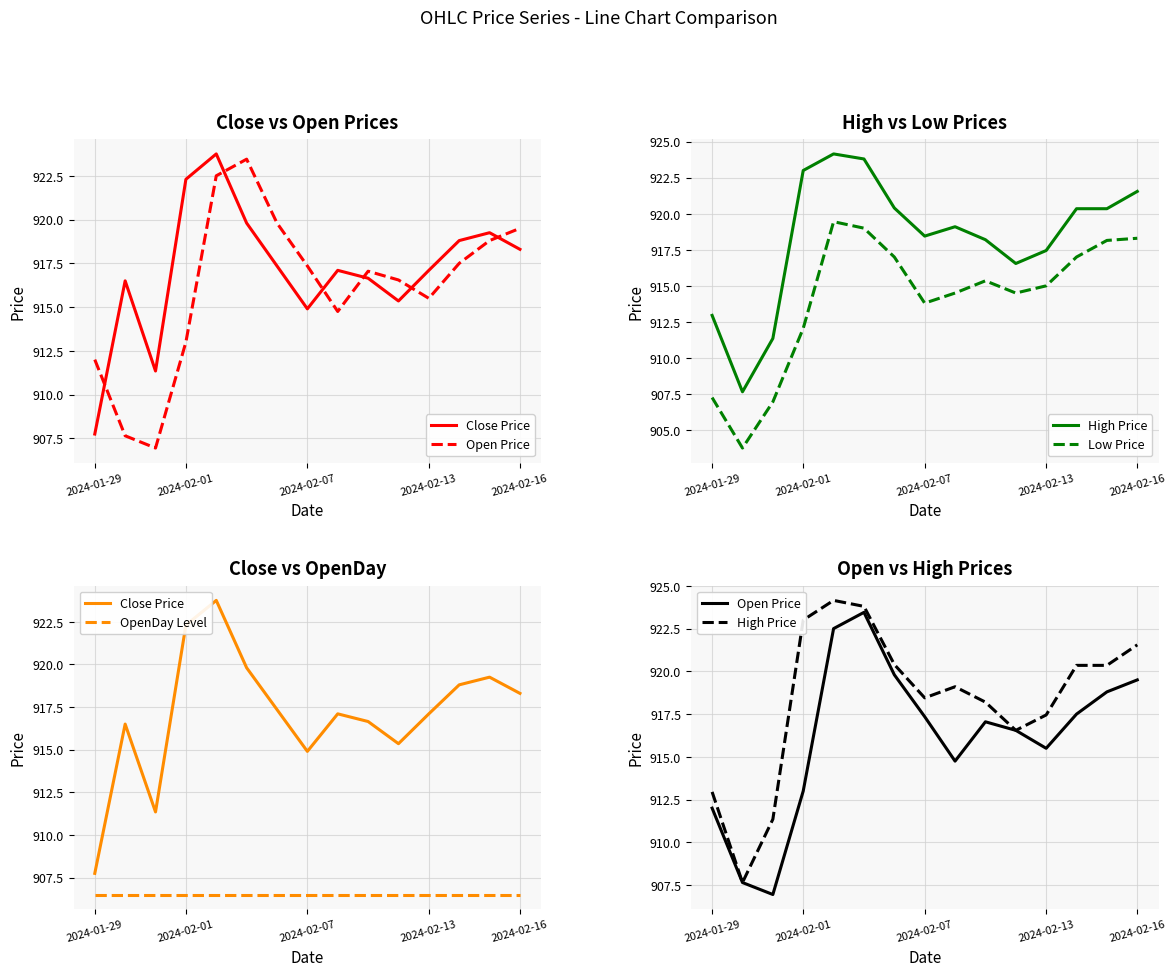

Does the chart display data point markers on the line(s)?

No